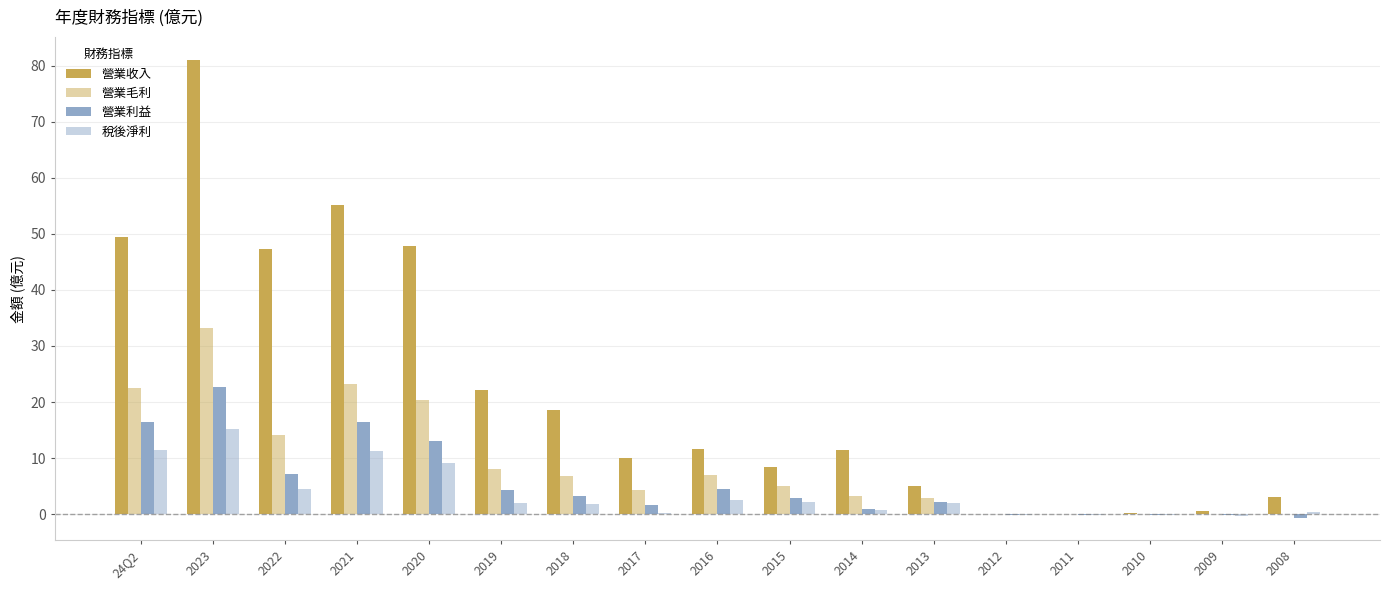

Does the chart contain stacked bars?

No